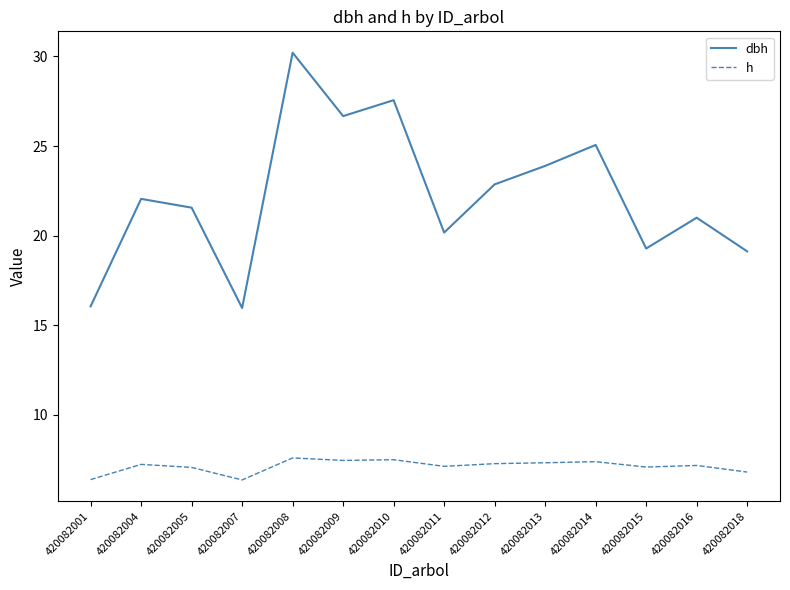

What is the minimum value shown in the chart?

6.4